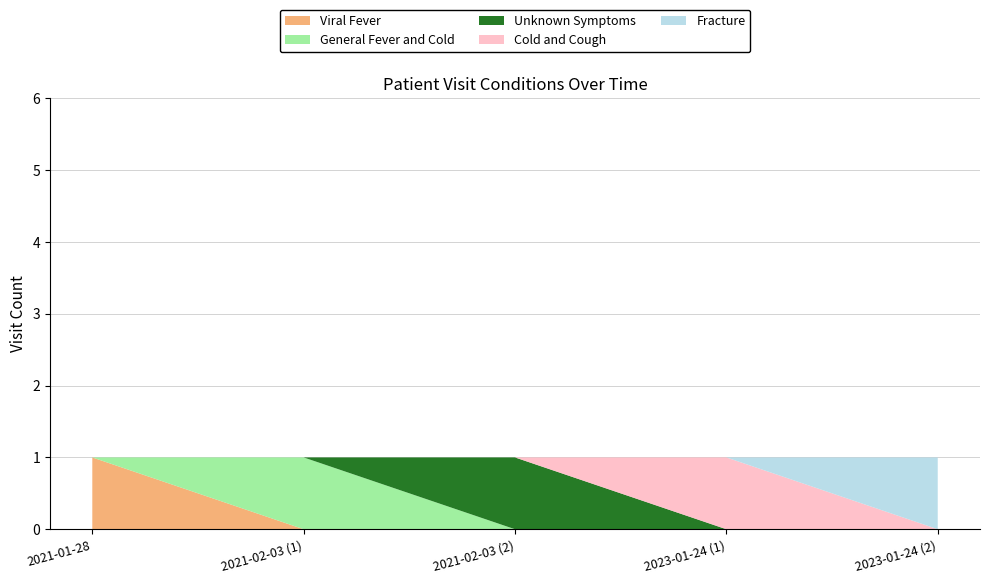

Reading left to right, what are all the values shown in this chart?

Viral Fever: 1	0	0	0	0
General Fever and Cold: 0	1	0	0	0
Unknown Symptoms: 0	0	1	0	0
Cold and Cough: 0	0	0	1	0
Fracture: 0	0	0	0	1